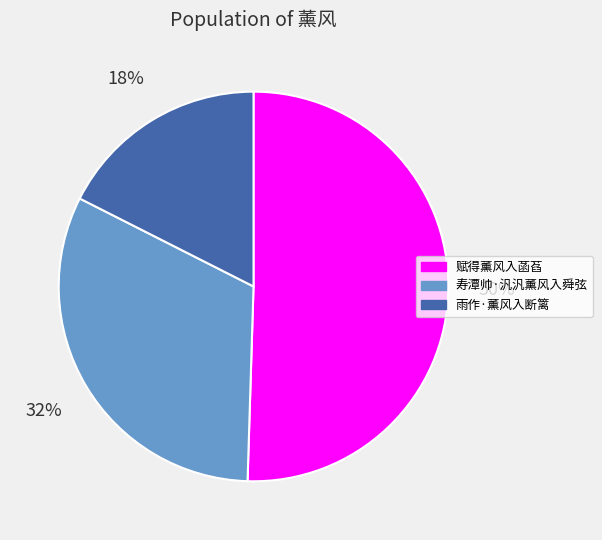

Rank the categories by value from highest to lowest.

赋得薰风入菡萏, 寿潭帅·汎汎薰风入舜弦, 雨作·薰风入断篱